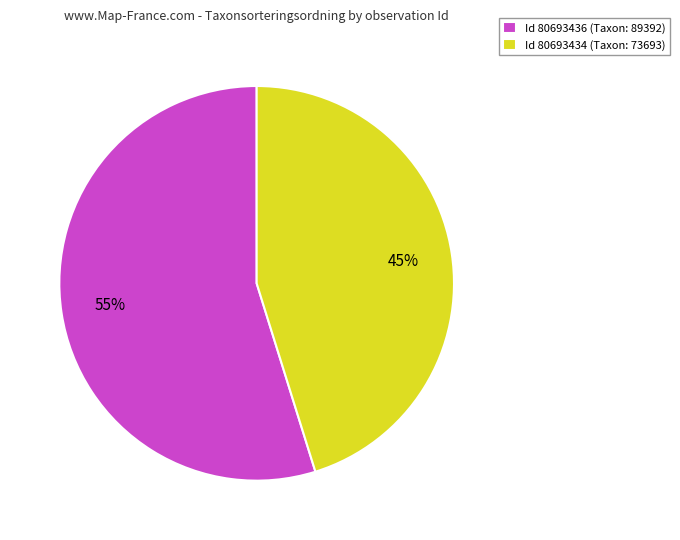

What is the largest slice in the pie chart?

Id 80693436 (Taxon: 89392)